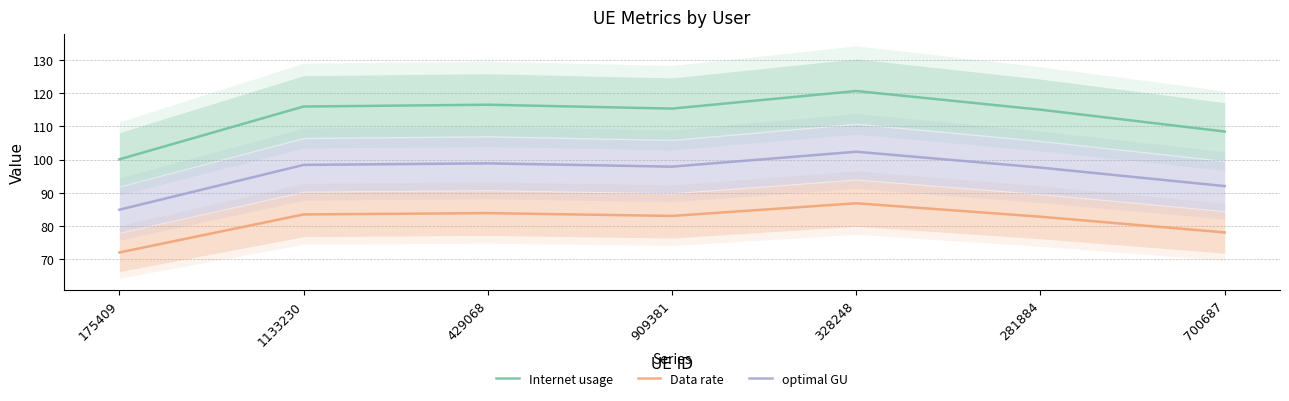

True or false: Internet usage has a value of 29.8 at 281884.

False